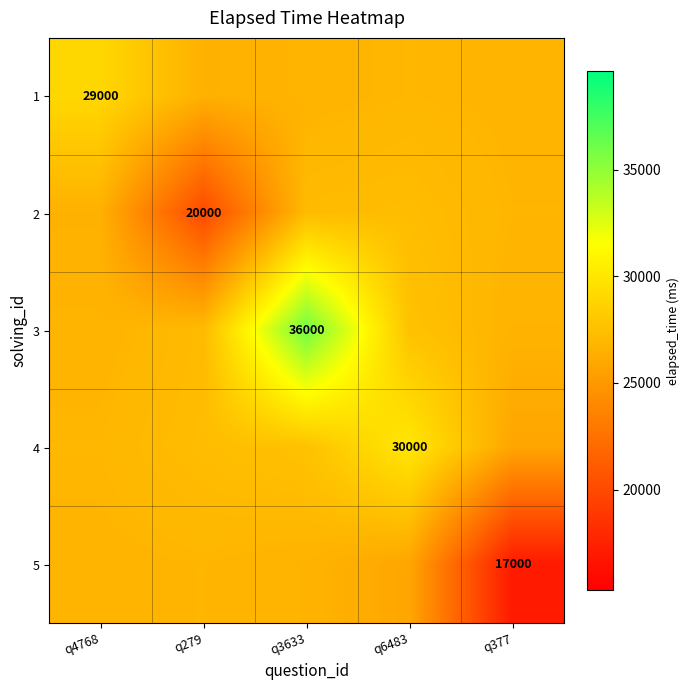

Count the number of categories in the chart.

5